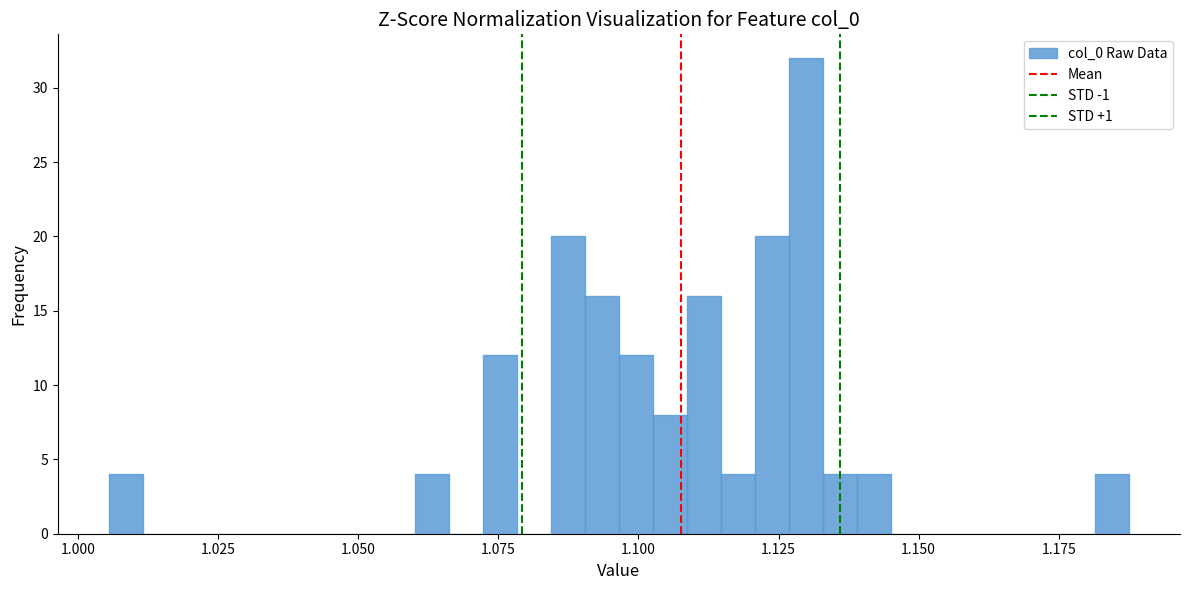

Around what value on the x-axis is the tallest bar? Give the approximate position of its centre, as read against the axis.

1.130